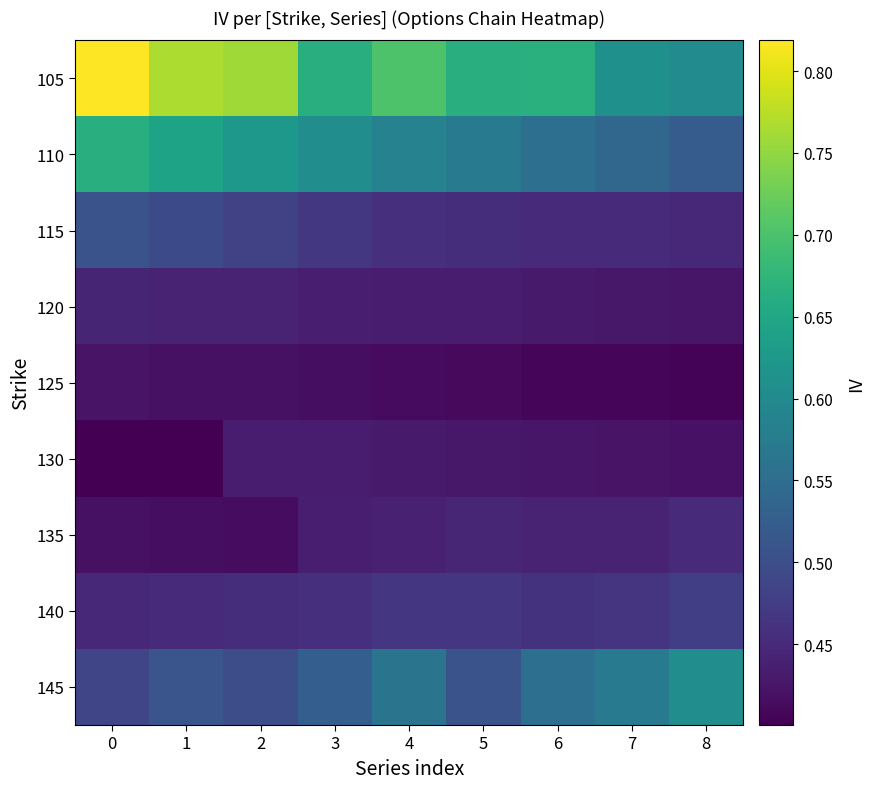

Which label corresponds to the smallest value in the chart?

1